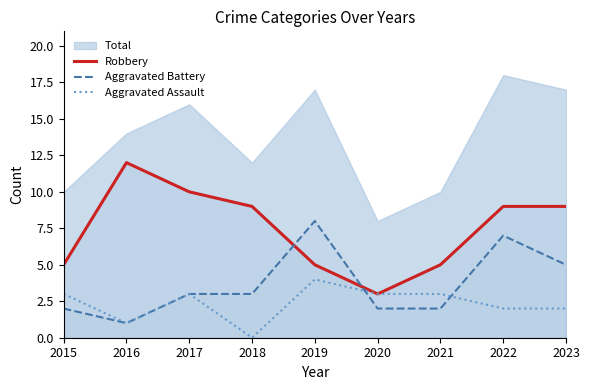

Which has a higher value, 2021 or 2018?

2018